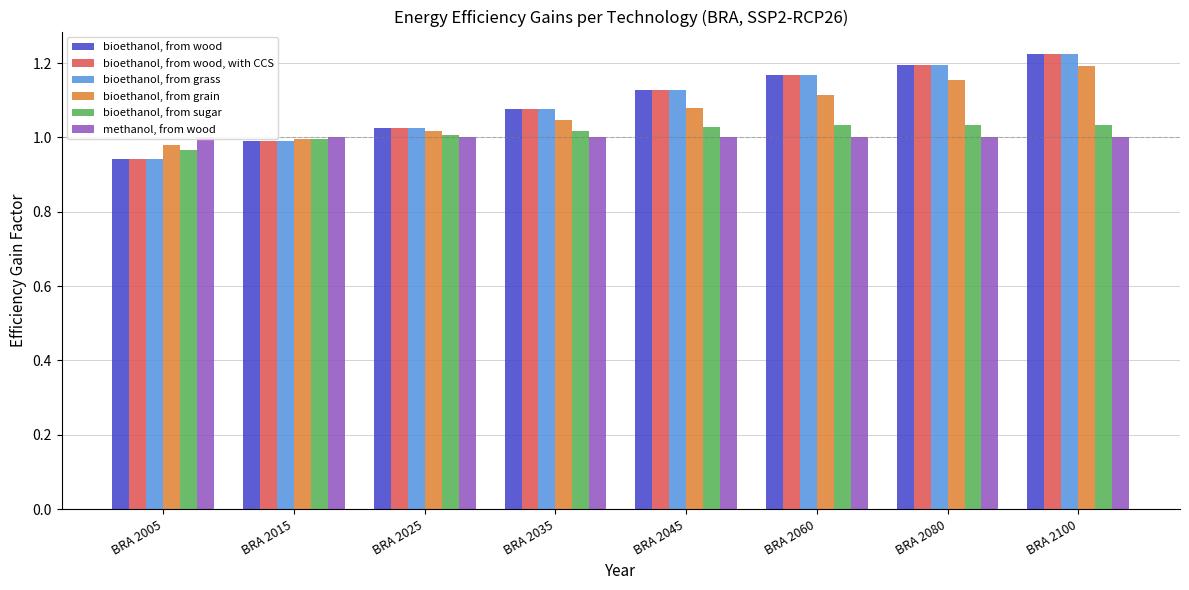

What is the value of the methanol, from wood bar at the 6th from the left?

1.0